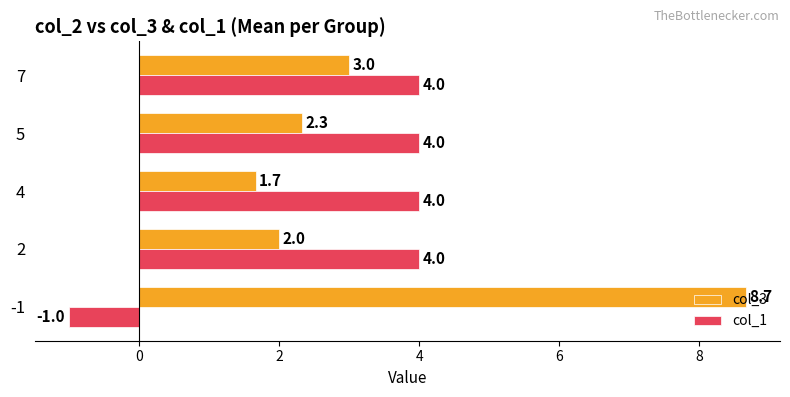

What are all the series names shown in the legend?

col_3, col_1